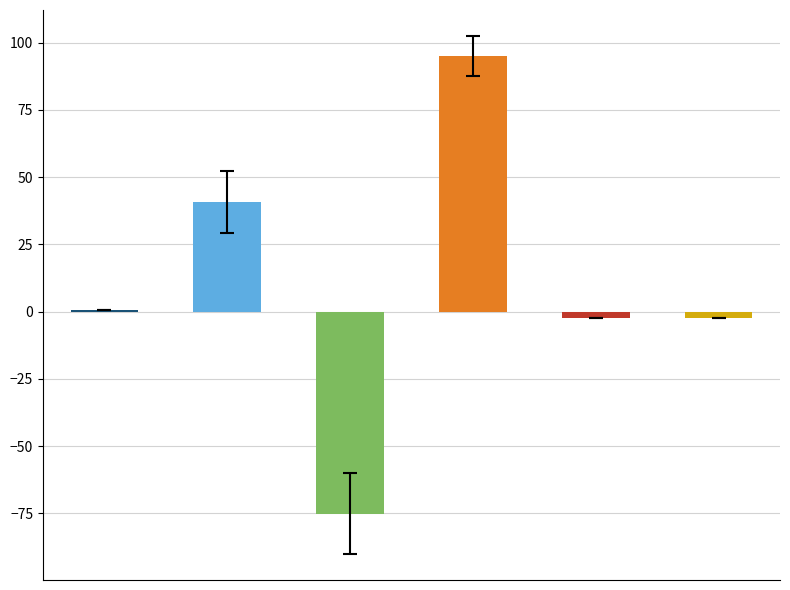

True or false: Policy/Extrinsic Value Estimate has a value of -74.5 at 35000.

True